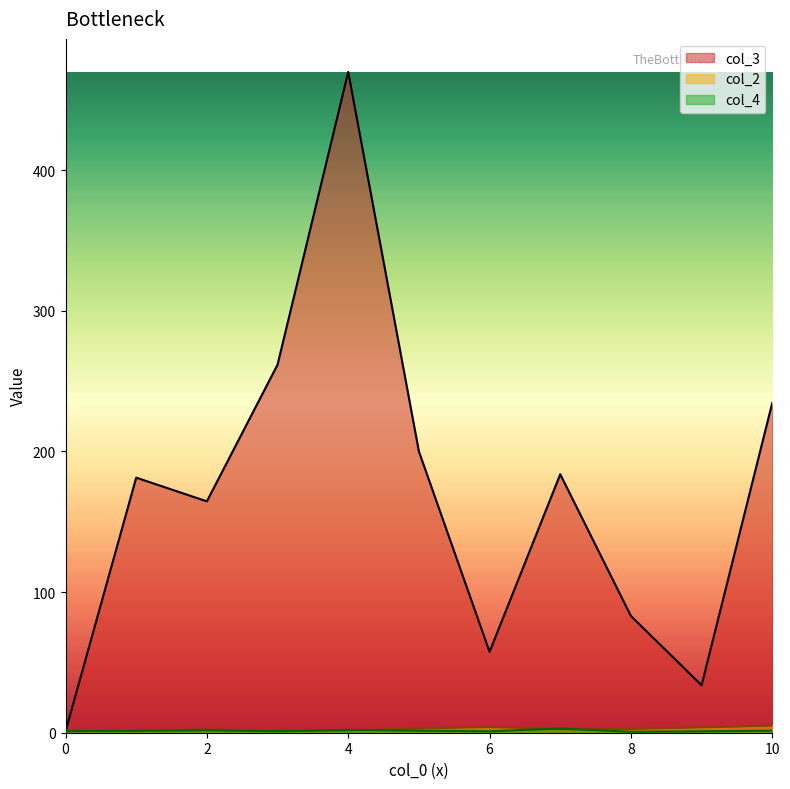

Which series has the largest range (max minus min)?

col_3